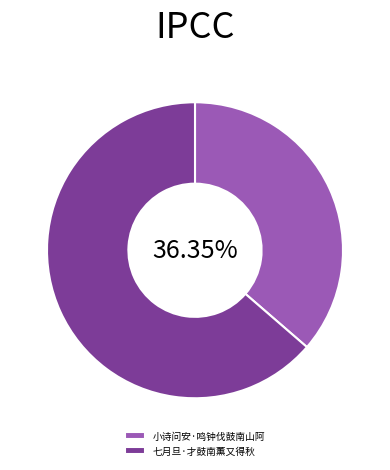

Is there any slice that represents more than half of the pie?

Yes